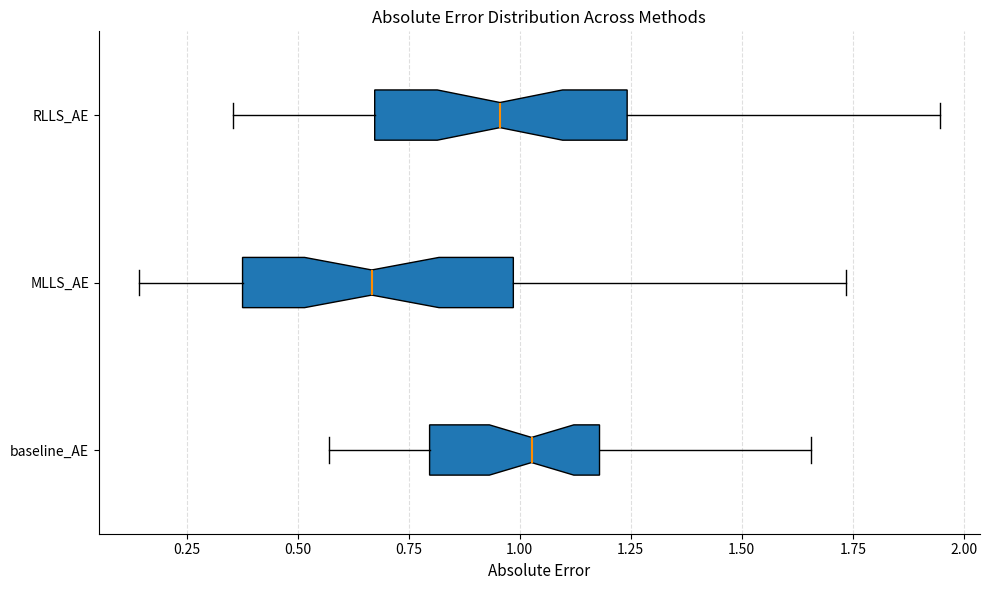

Which box has the furthest to the left median line?

MLLS_AE